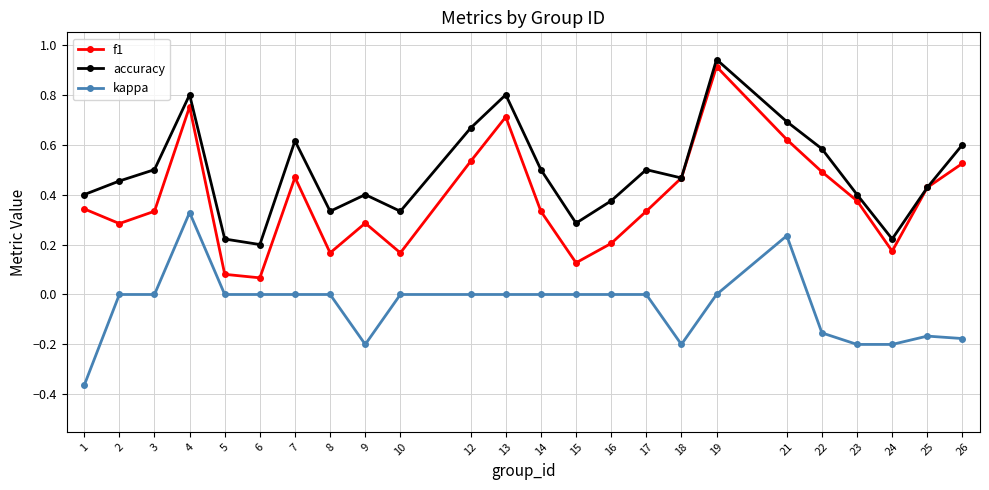

The value of kappa at 1 is -0.5. True or false?

False